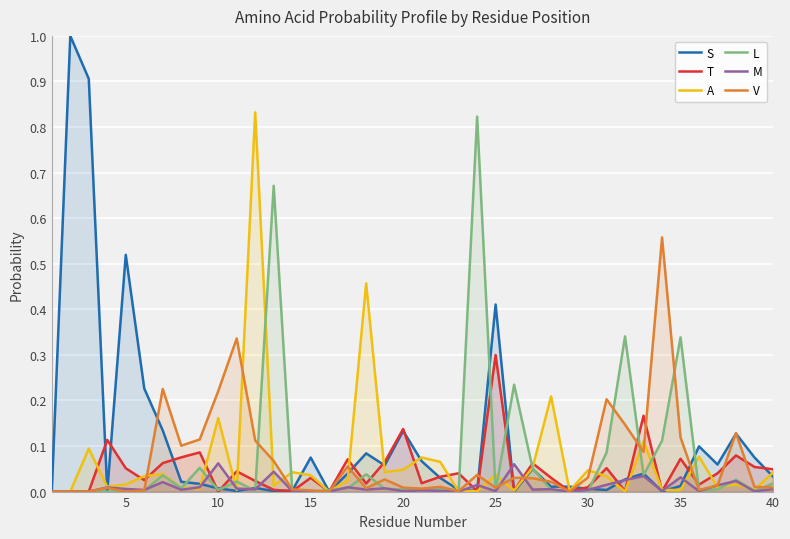

How many interior local peaks does the V series have?

11